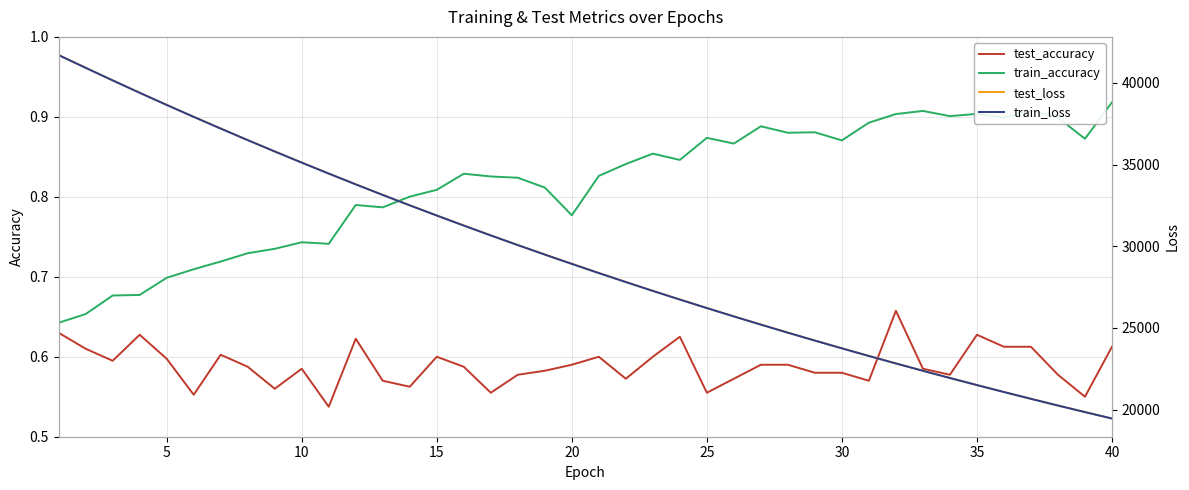

List the series in order of their peak value, lowest first.

test_accuracy, train_accuracy, train_loss, test_loss